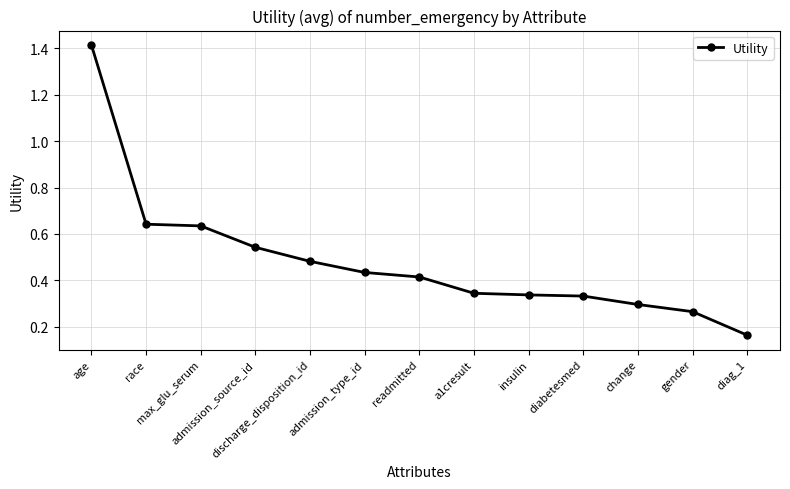

The value at gender is 0.4. True or false?

False